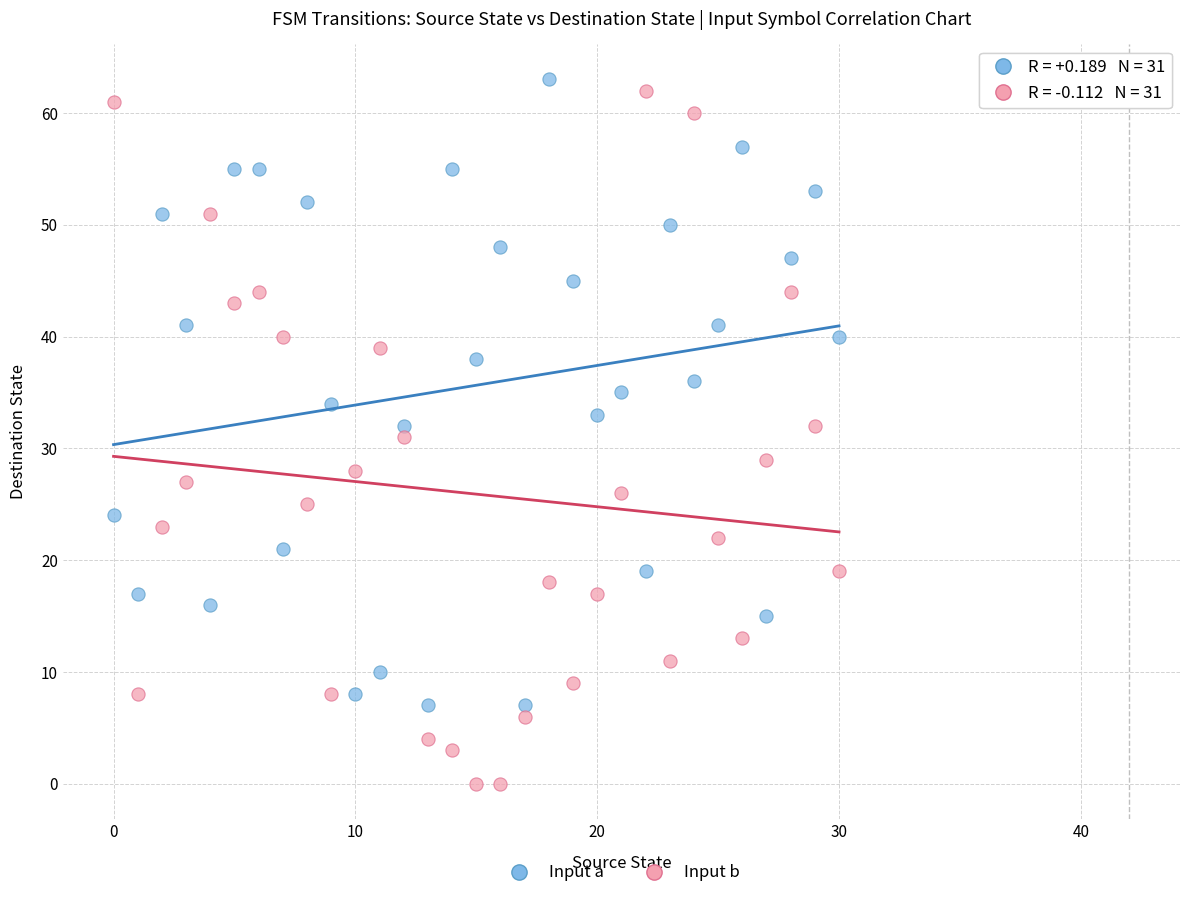

What are all the series names shown in the legend?

Input a, Input b